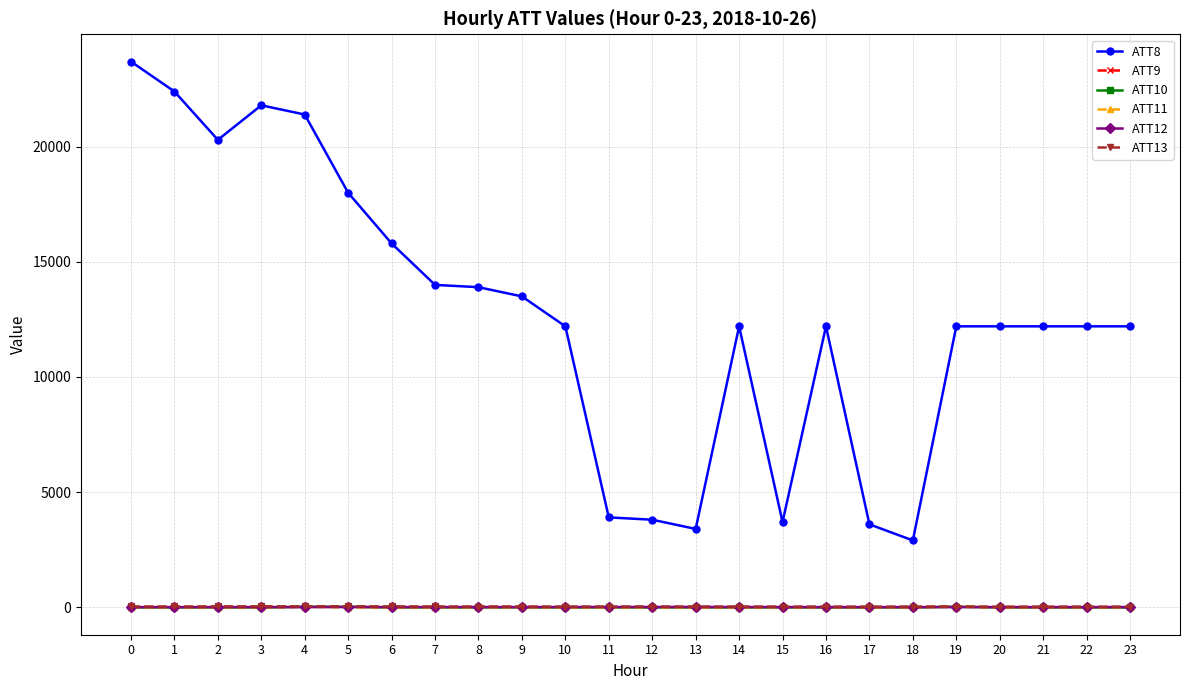

True or false: ATT11 has more than 0 interior local peaks.

True